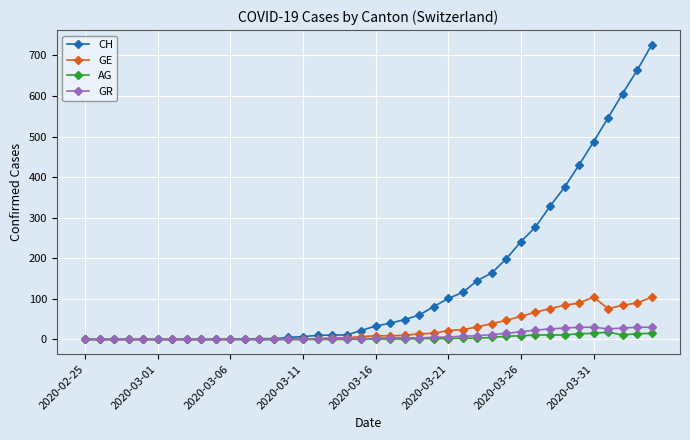

Which series has the widest spread of values?

CH